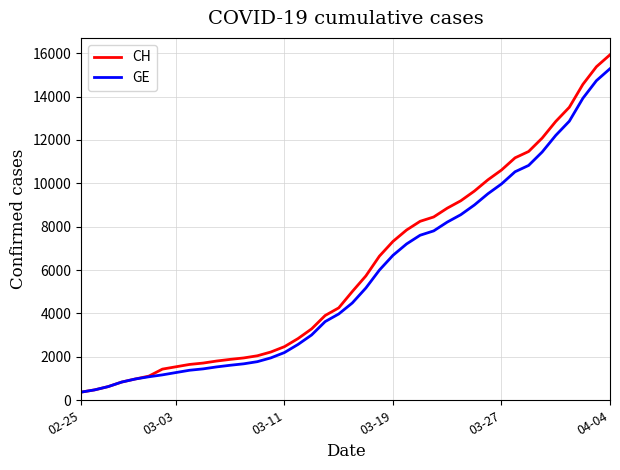

What are all the series names shown in the legend?

CH, GE